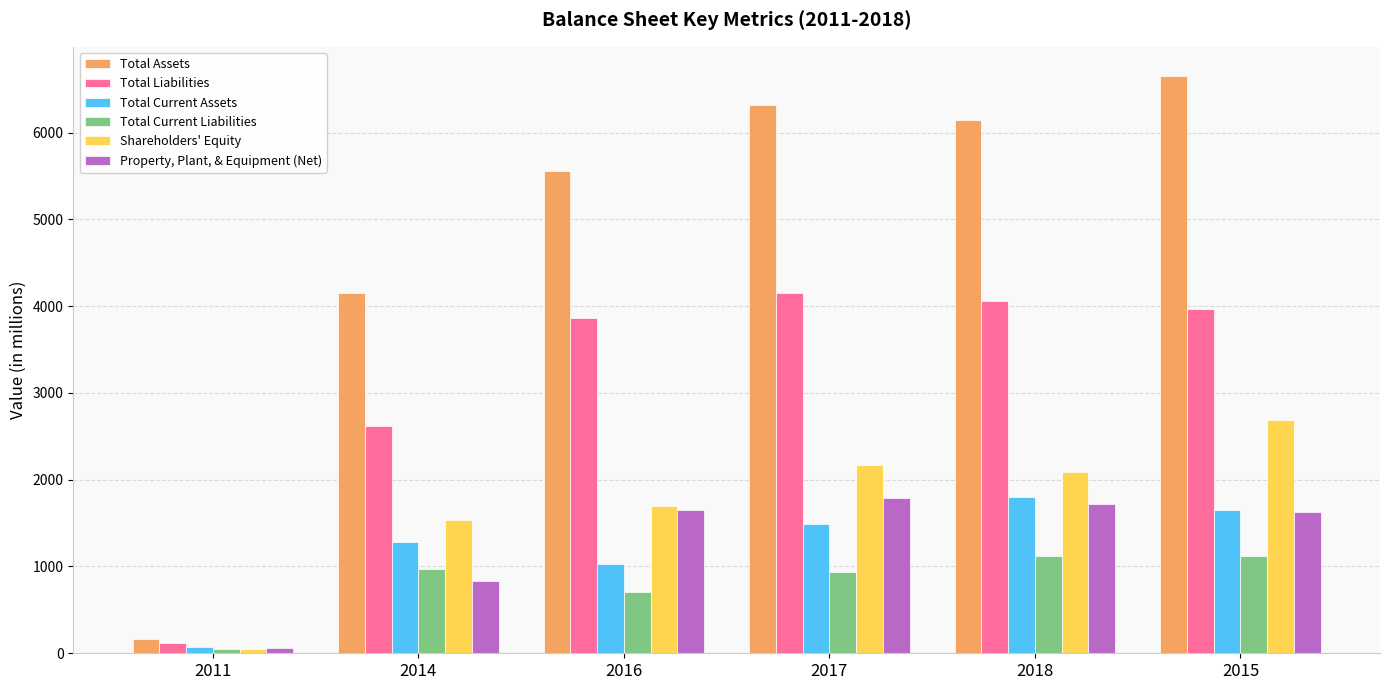

How many data points in Total Assets are less than 6151?

3